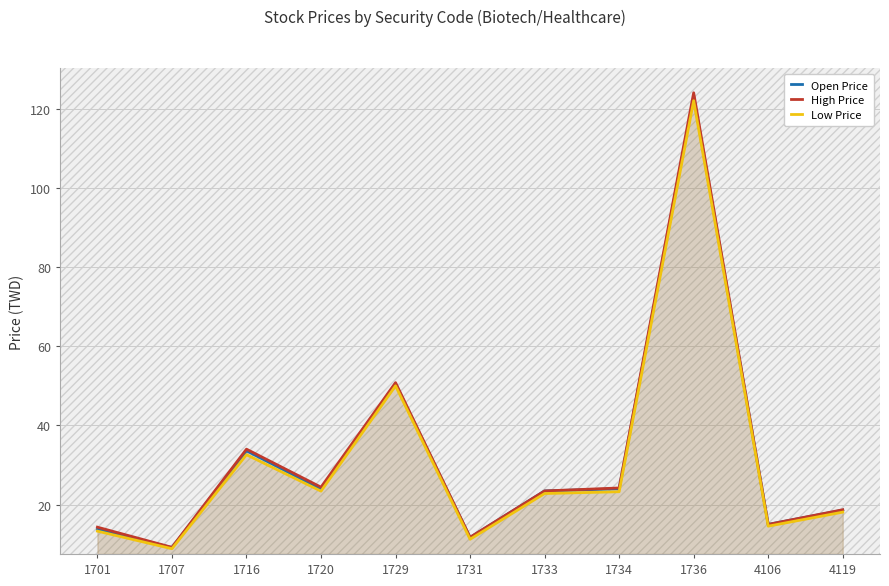

True or false: High Price and Low Price intersect in this chart.

False